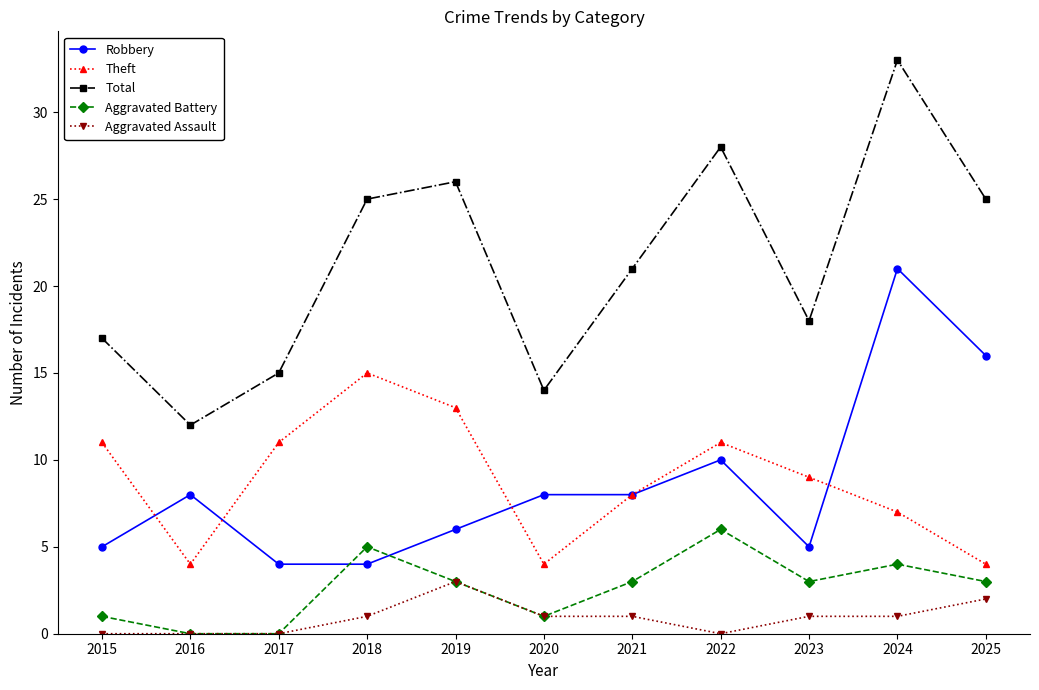

What is the maximum value for Total?

33